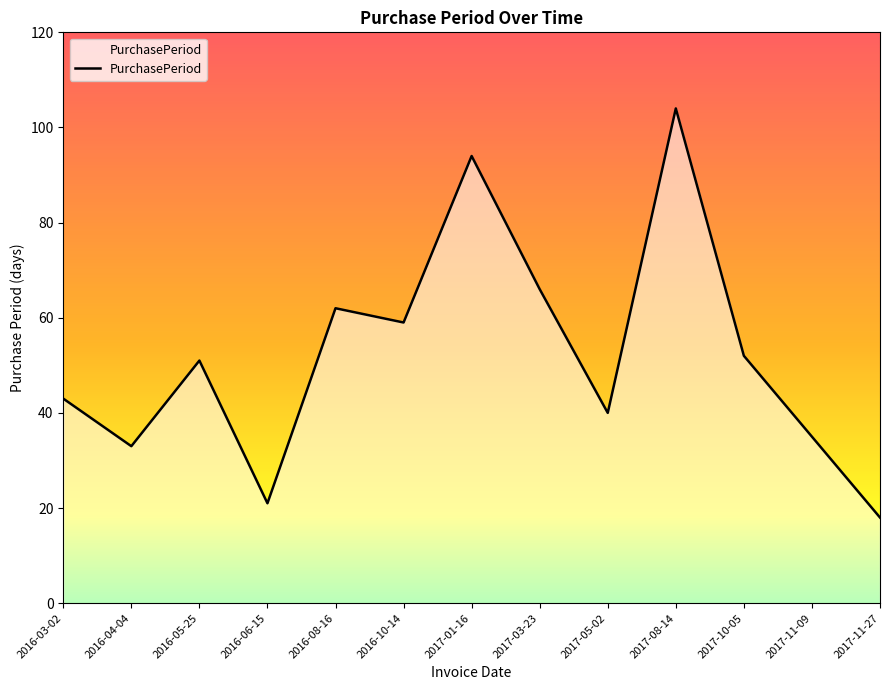

Reading right to left, transcribe all the data shown in this chart.

2017-11-27=18	2017-11-09=35	2017-10-05=52	2017-08-14=104	2017-05-02=40	2017-03-23=66	2017-01-16=94	2016-10-14=59	2016-08-16=62	2016-06-15=21	2016-05-25=51	2016-04-04=33	2016-03-02=43